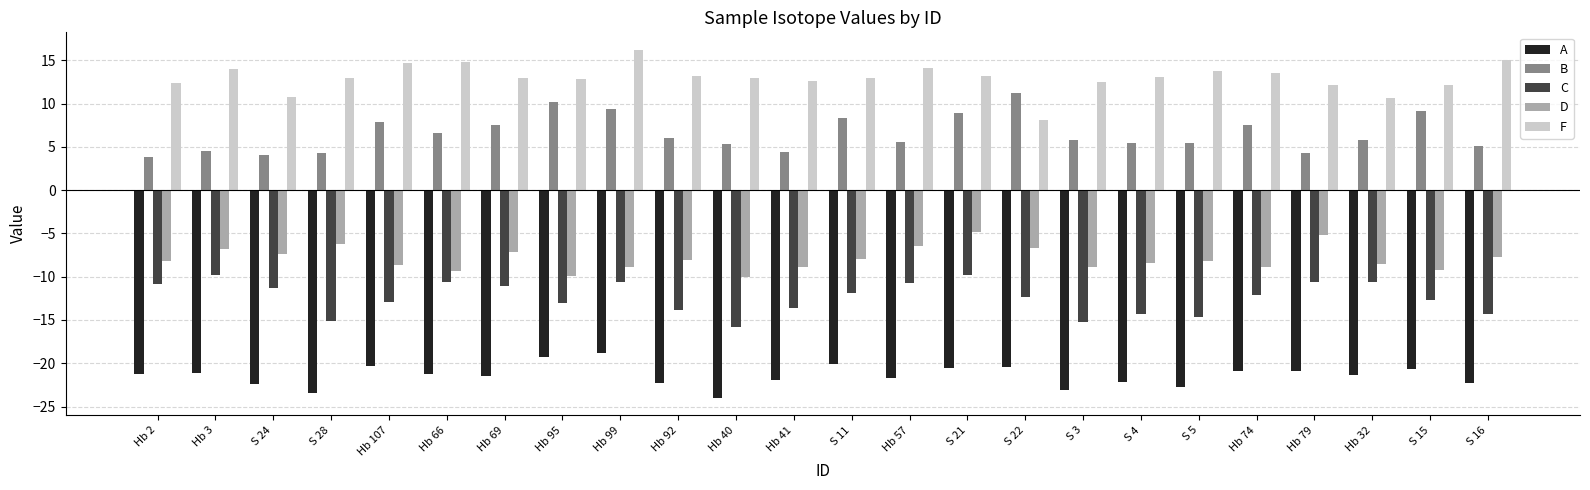

What is the total value across all series at Hb 66?

-19.8